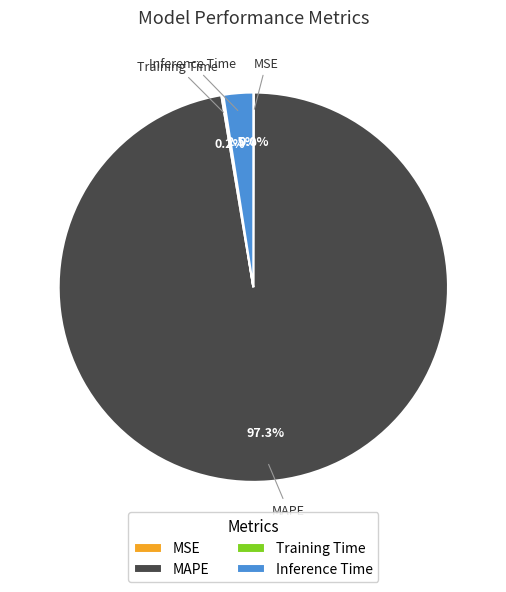

To the nearest percent, what portion does MAPE represent?

97%